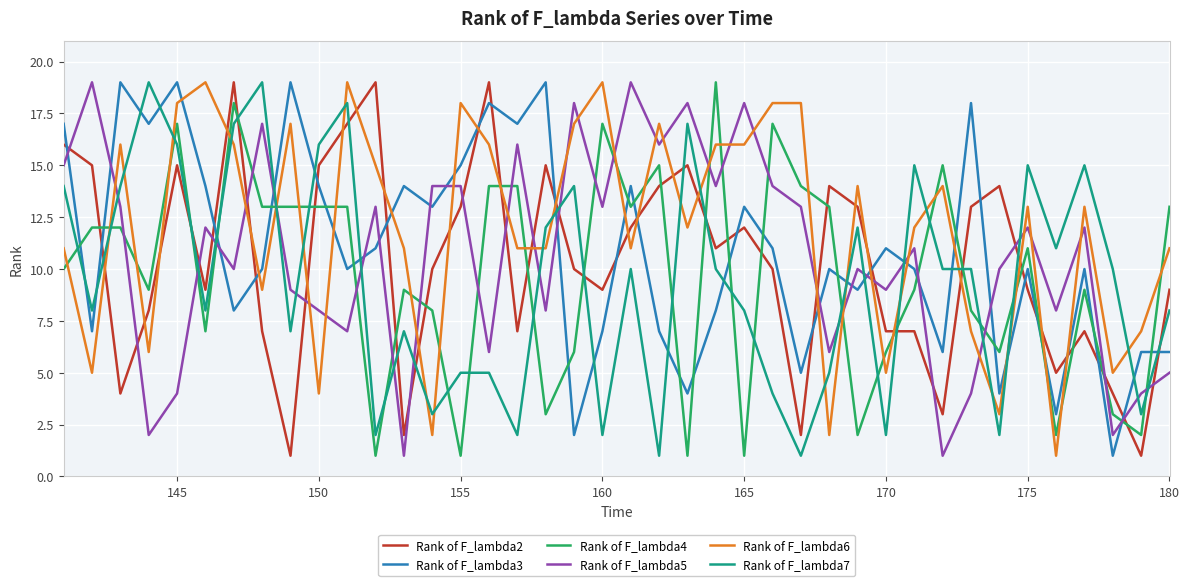

Does the chart have visible grid lines?

Yes